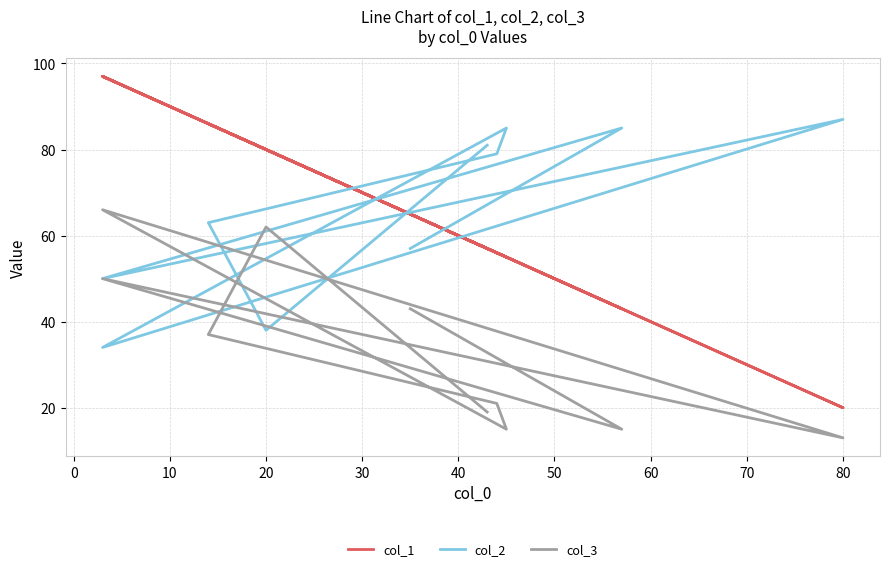

How many interior local peaks does the col_2 series have?

3